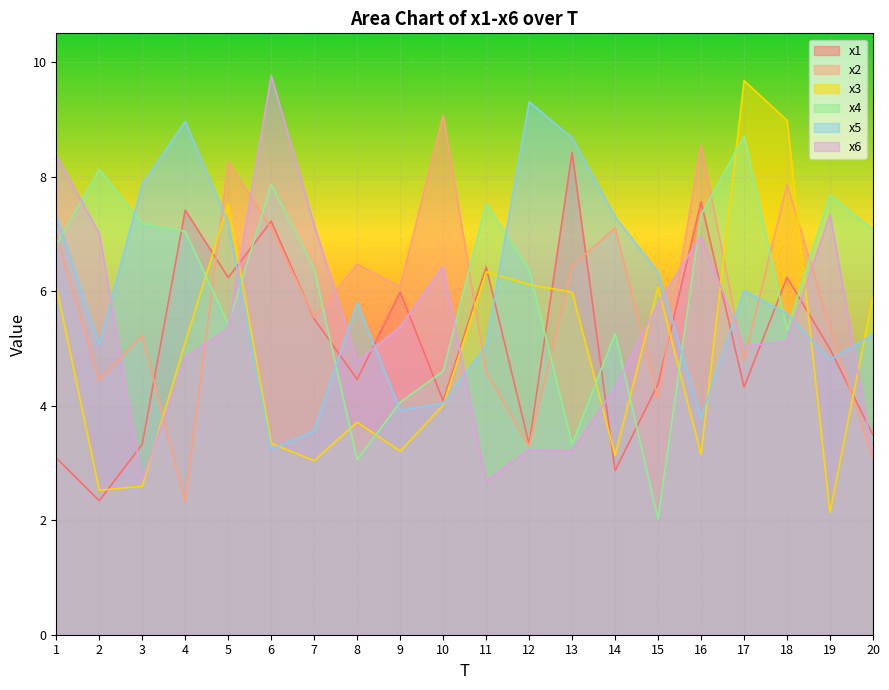

Where does the x2 series first go above 6?

1